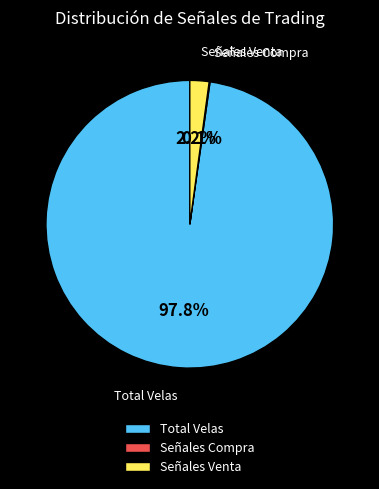

To the nearest percent, what percentage of the pie is Señales Venta?

2%